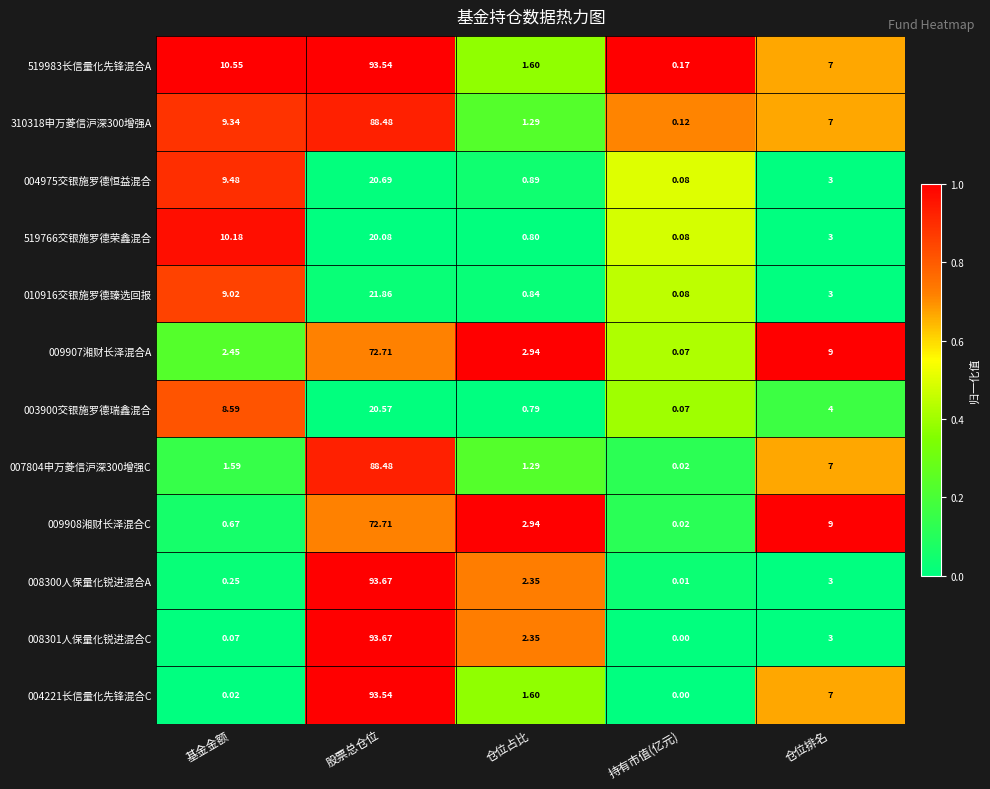

Rank the categories by 004221长信量化先锋混合C value from lowest to highest.

持有市值(亿元), 基金金额, 仓位占比, 仓位排名, 股票总仓位